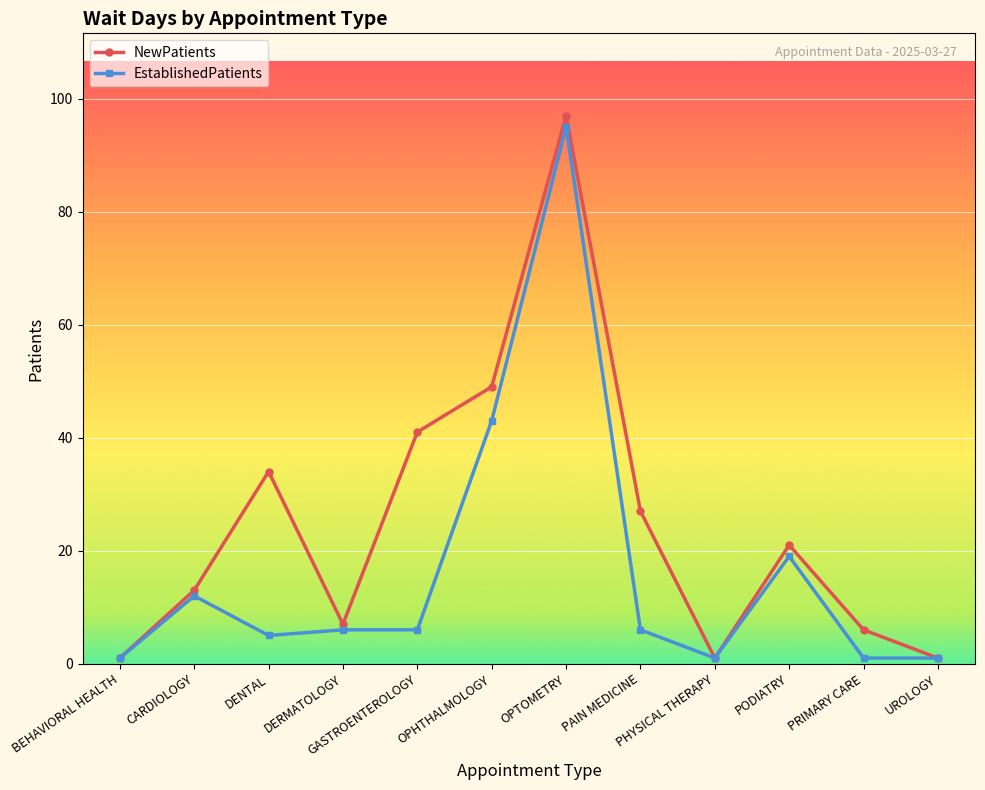

What is the label of the 2nd point from the right?

PRIMARY CARE